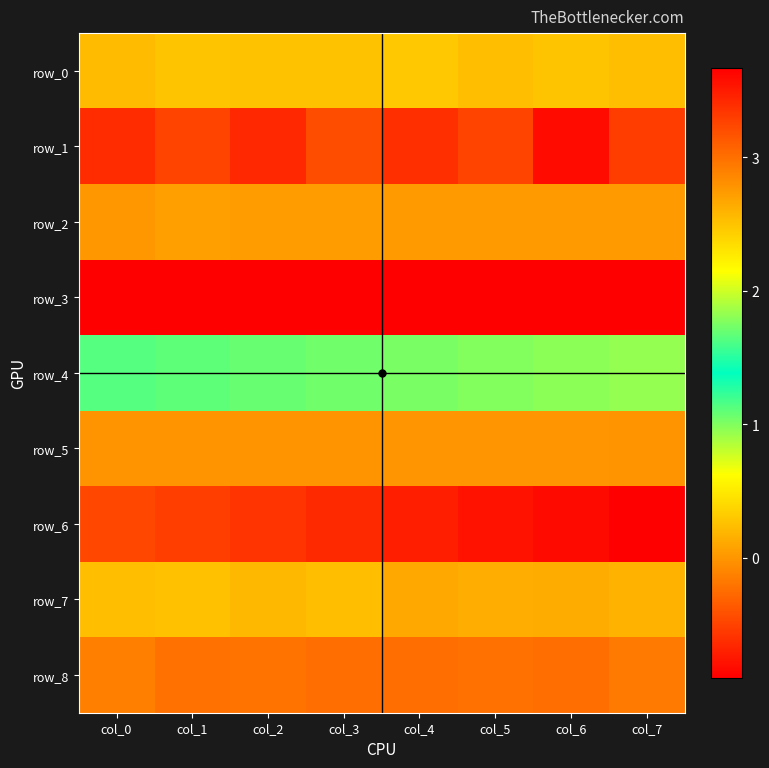

The value of row_1 at col_6 is -0.4. True or false?

False